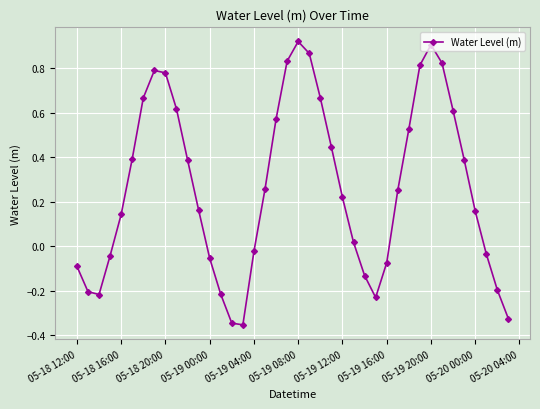

What is the sum of all values?

10.6